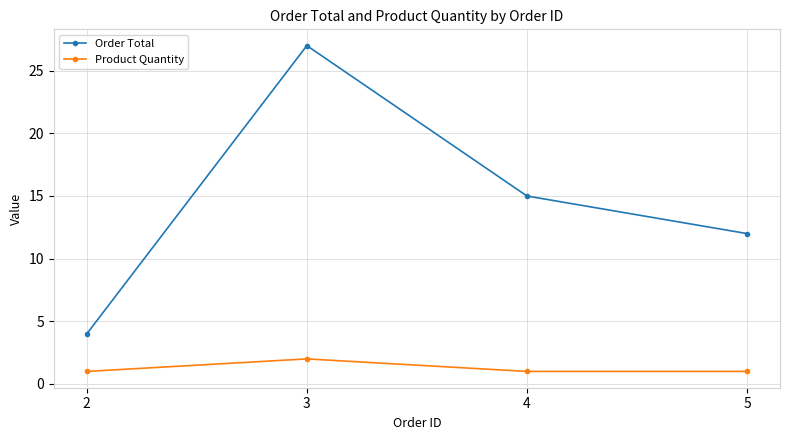

Which series has the largest range (max minus min)?

Order Total